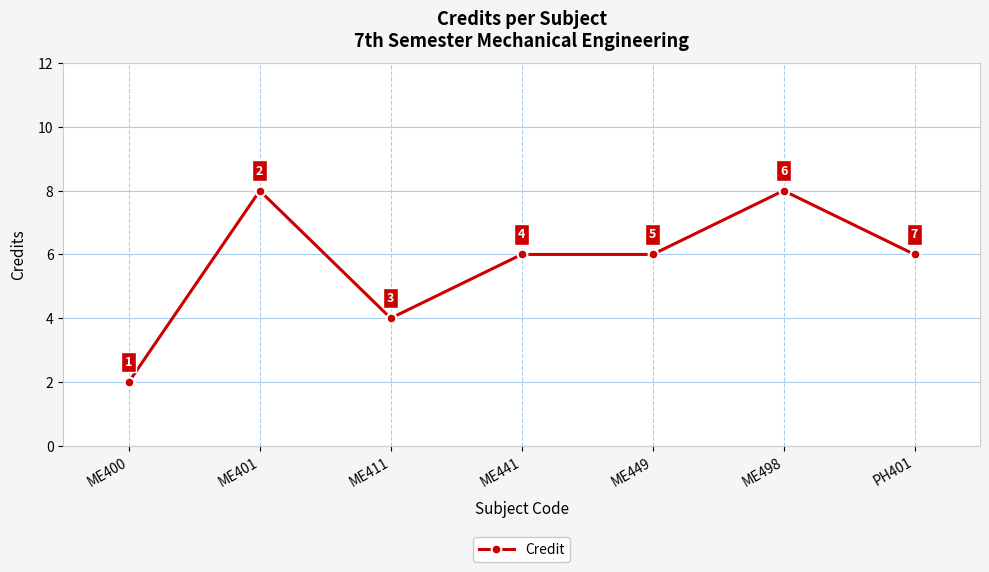

What position from the right is ME441?

4